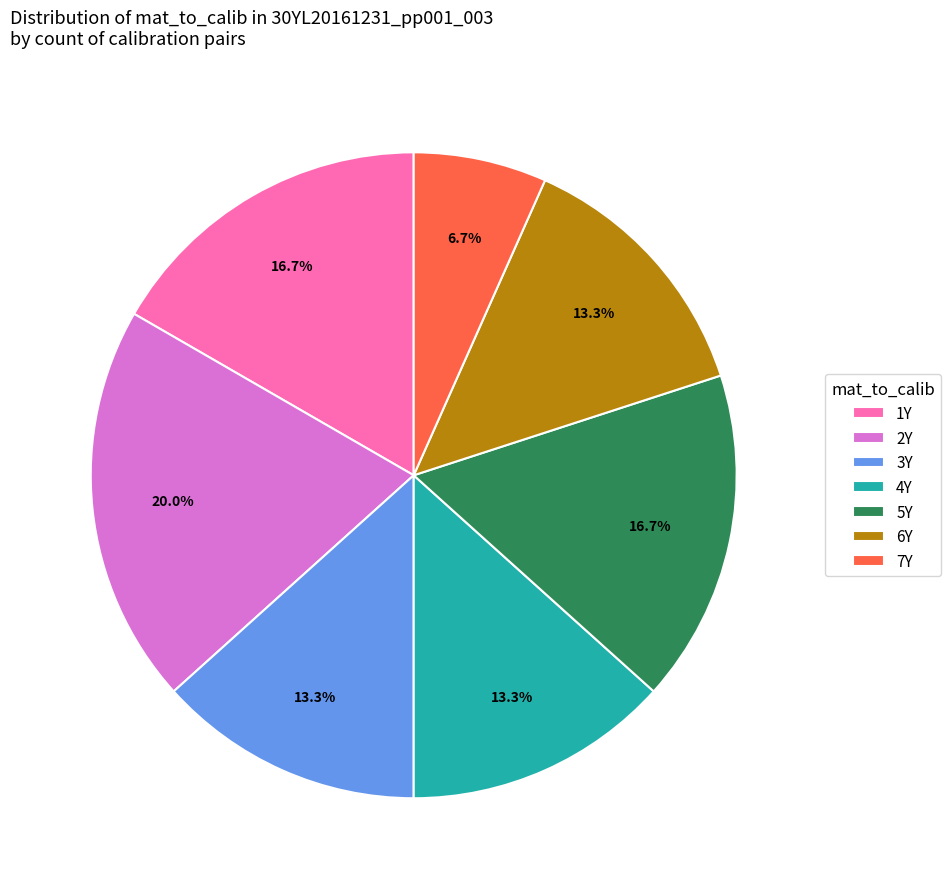

To the nearest percent, what is the average slice percentage?

14%